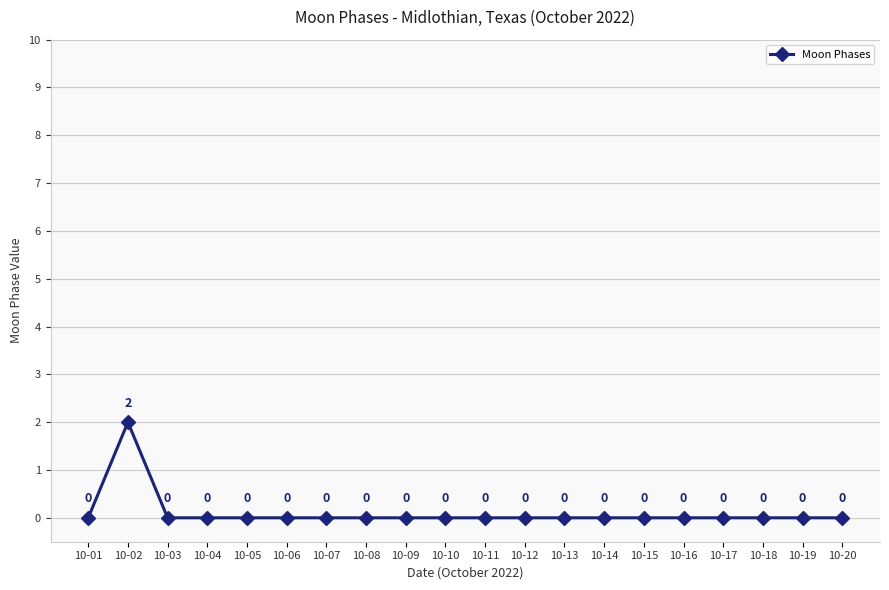

How many points are higher than both their immediate neighbors (excluding endpoints)?

1